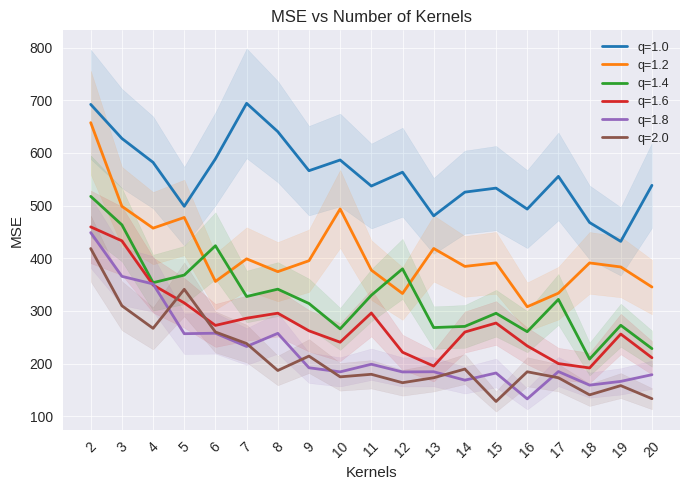

Reading left to right, transcribe all the data shown in this chart.

q=1.0: 692.1	627.5	582.1	498.7	588.8	694.2	640.4	566.3	586.6	537.1	563.4	480.5	525.6	533.2	493.4	555.5	467.9	432.0	538.5
q=1.2: 657.5	498.7	457.2	477.5	356.0	399.0	374.6	395.4	493.7	377.6	333.1	418.6	384.6	391.3	308.0	333.8	391.2	383.5	345.5
q=1.4: 517.6	463.5	353.7	368.2	423.8	327.4	341.4	314.2	266.0	329.8	380.0	268.5	270.7	295.6	260.7	322.0	208.7	272.8	228.5
q=1.6: 459.6	433.1	349.3	315.3	272.6	286.3	295.8	262.3	240.7	296.1	221.7	195.4	260.0	277.1	233.7	200.1	191.8	256.2	211.2
q=1.8: 448.8	365.7	351.3	256.9	257.8	232.6	257.5	192.2	184.4	198.9	184.2	184.6	168.6	182.3	133.1	185.0	159.2	166.3	179.0
q=2.0: 418.5	309.9	267.0	341.1	260.0	238.2	187.0	214.4	174.9	179.8	163.8	173.2	189.7	128.2	184.6	173.2	140.8	158.3	133.4